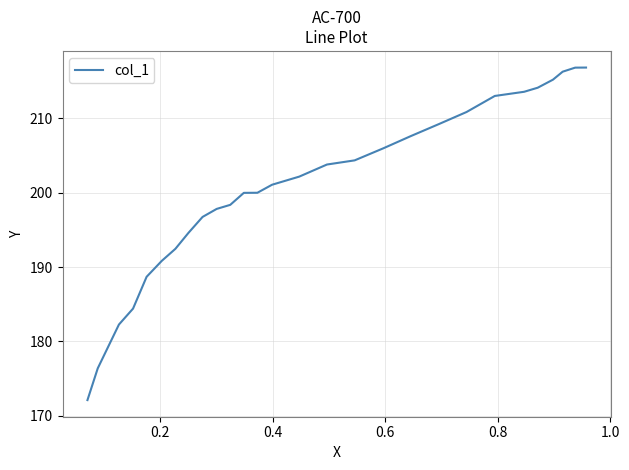

Reading left to right, list all the values displayed in this chart.

172.1	176.4	182.3	184.4	188.7	190.8	192.4	194.6	196.7	197.8	198.4	200.0	200.0	201.1	202.2	203.8	204.3	206.0	207.6	209.2	210.8	213.0	213.6	214.1	215.2	216.3	216.8	216.8	216.8